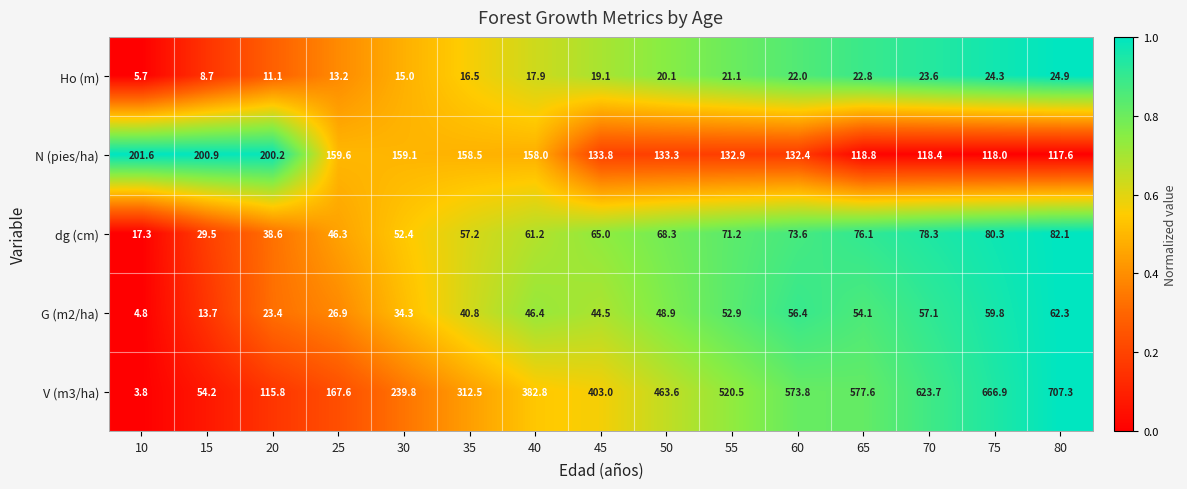

What is the difference between the second highest and minimum values in the G (m2/ha) series?

55.0